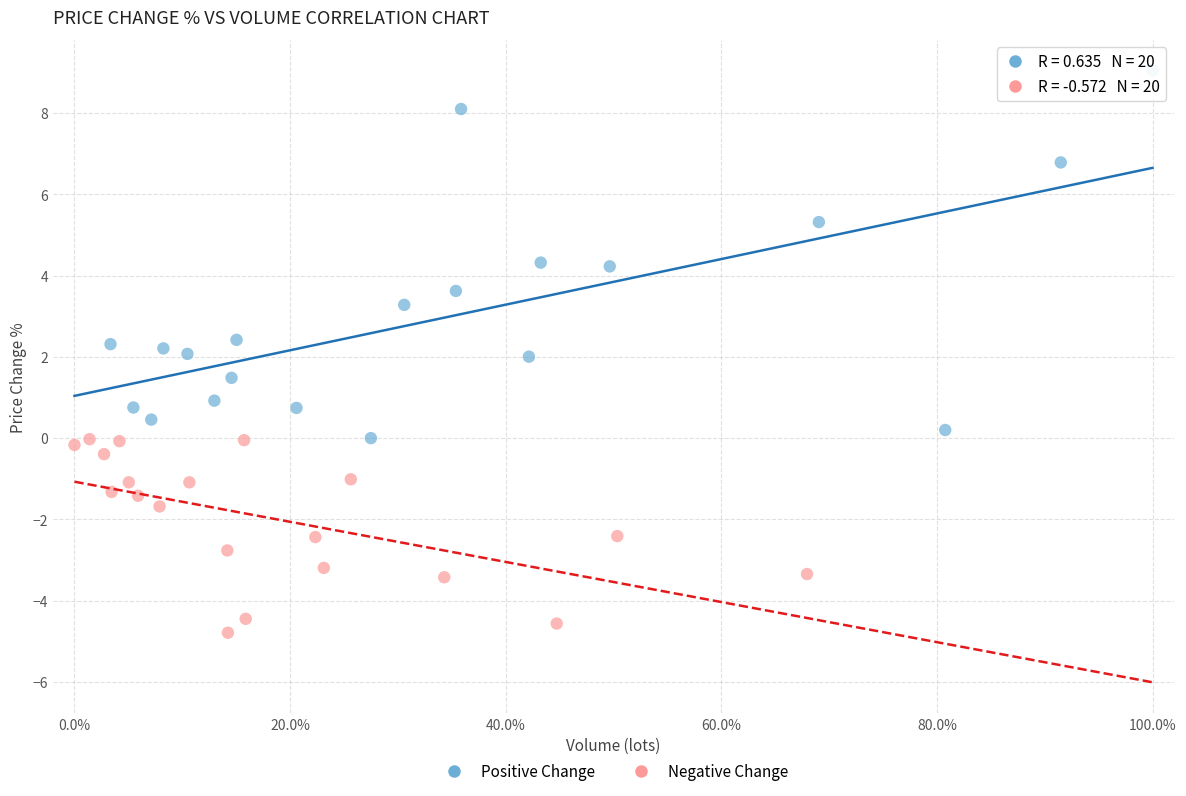

Which series reaches the maximum Y coordinate?

Positive Change